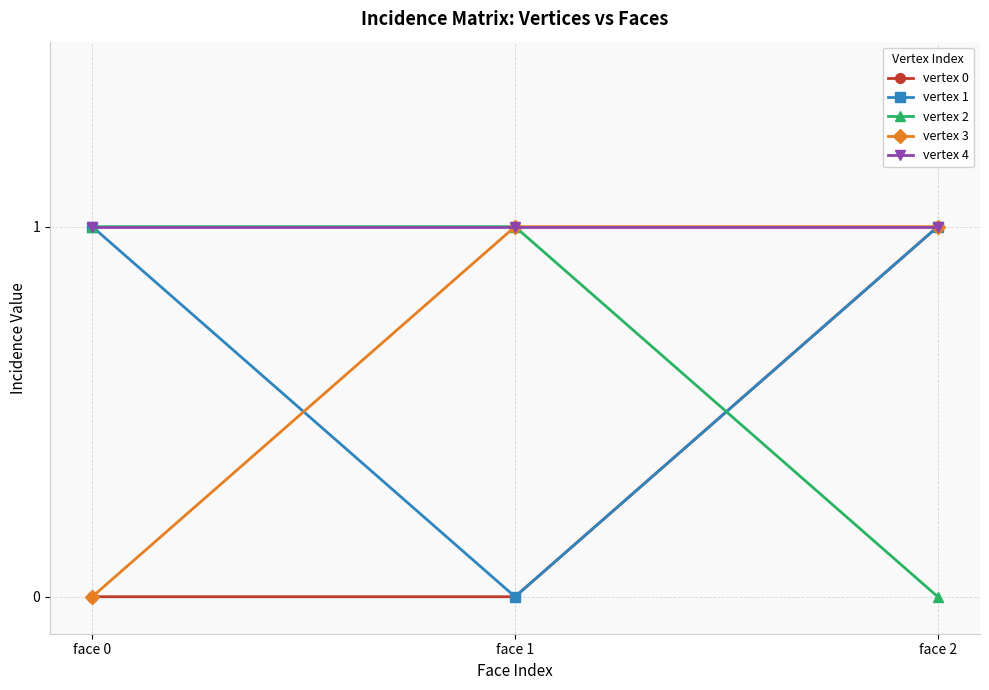

What is the highest value of the vertex 3 series?

1